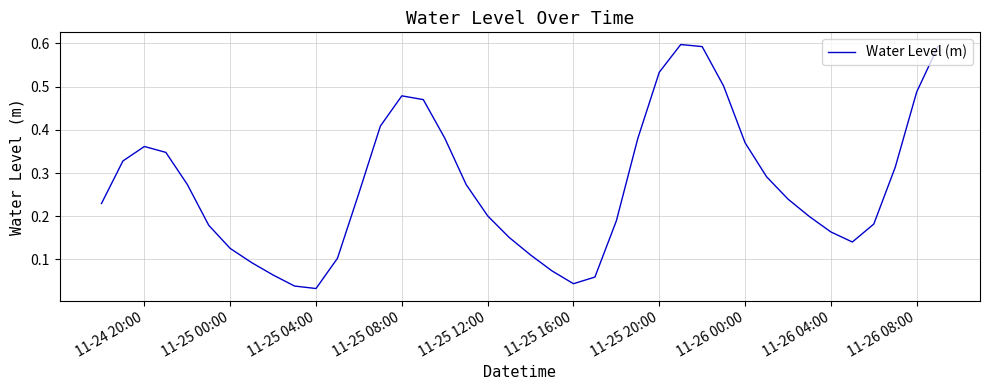

Which label corresponds to the smallest value in the chart?

11-25 04:00